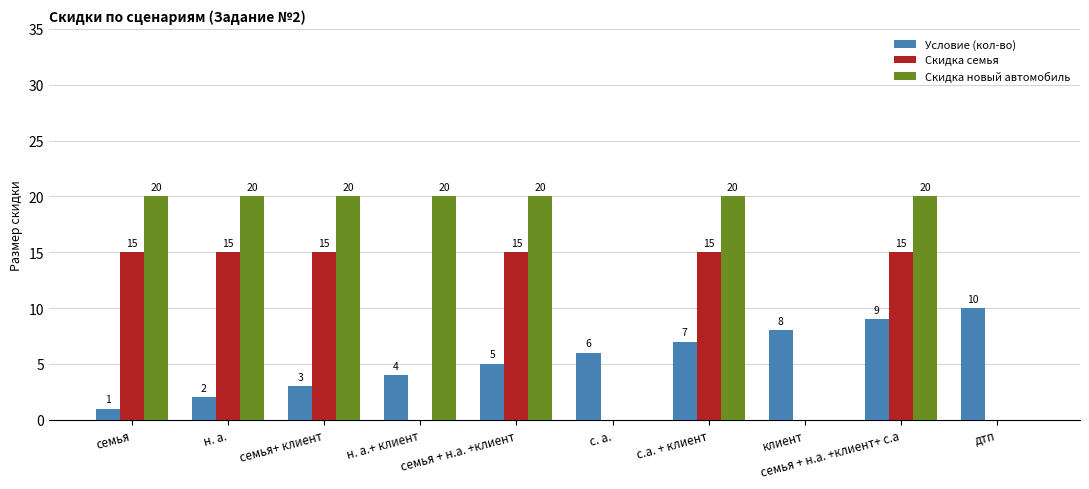

How many Скидка семья values are between 0 and 15?

10